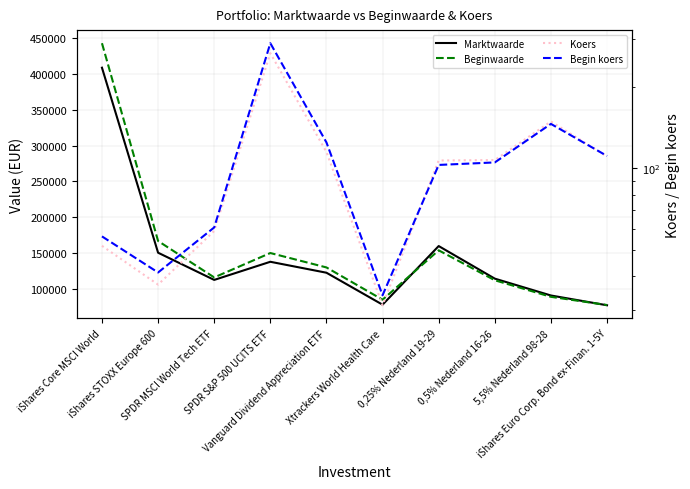

At which label is Beginwaarde closest to 260186?

iShares STOXX Europe 600